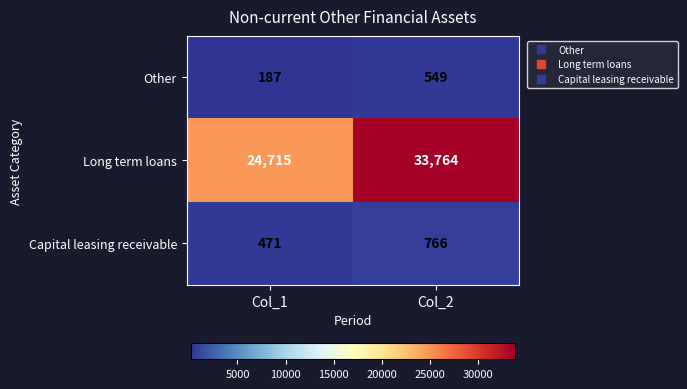

List the series in order of their peak value, lowest first.

Other, Capital leasing receivable, Long term loans